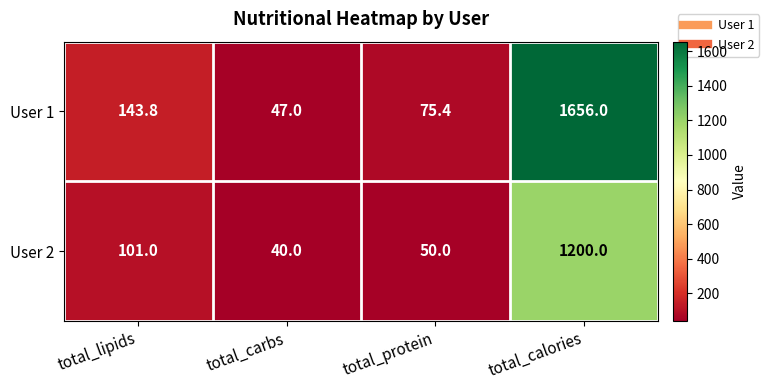

The User 2 series shows 50.0 at total_protein. True or false?

True